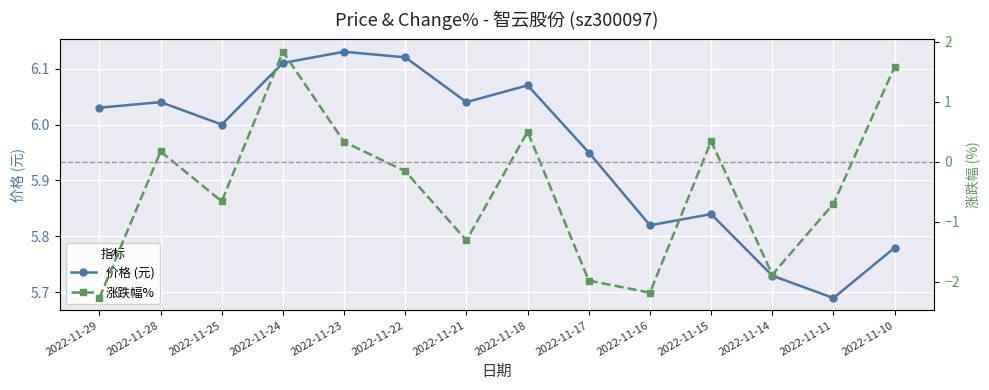

What is the total value across all series at 2022-11-21?

4.7